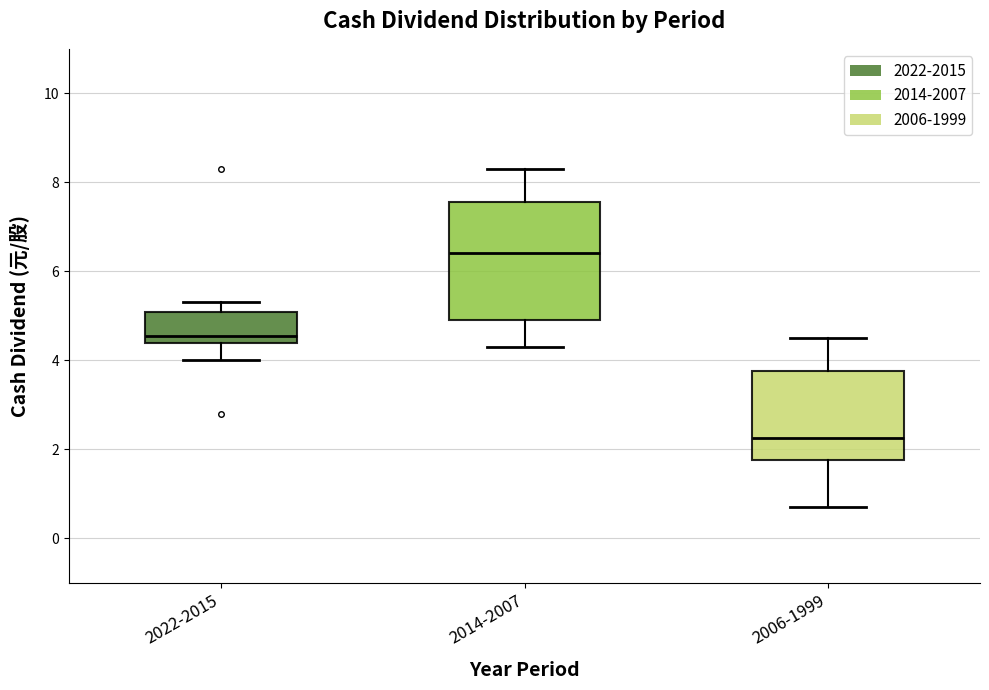

Reading left to right, read every box against the y-axis: the position of its median line, the range the box covers, and the ends of its whiskers. The values are not printed on the chart, so give them approximately, as read against the axis.

2022-2015: median 4.6, box 4.4 to 5.0, whiskers 4.0 to 5.4
2014-2007: median 6.4, box 5.0 to 7.6, whiskers 4.4 to 8.4
2006-1999: median 2.2, box 1.8 to 3.8, whiskers 0.8 to 4.6